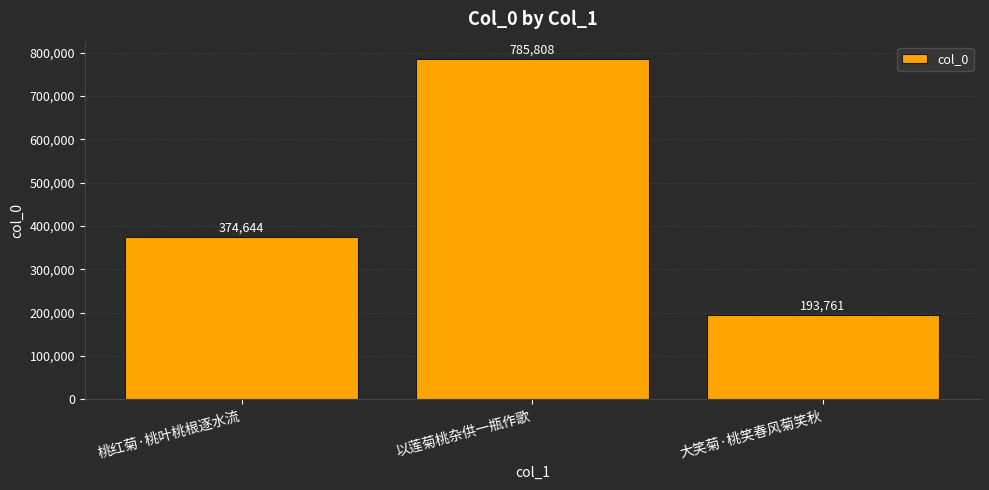

True or false: the data shows 116798 at 大笑菊·桃笑春风菊笑秋.

False